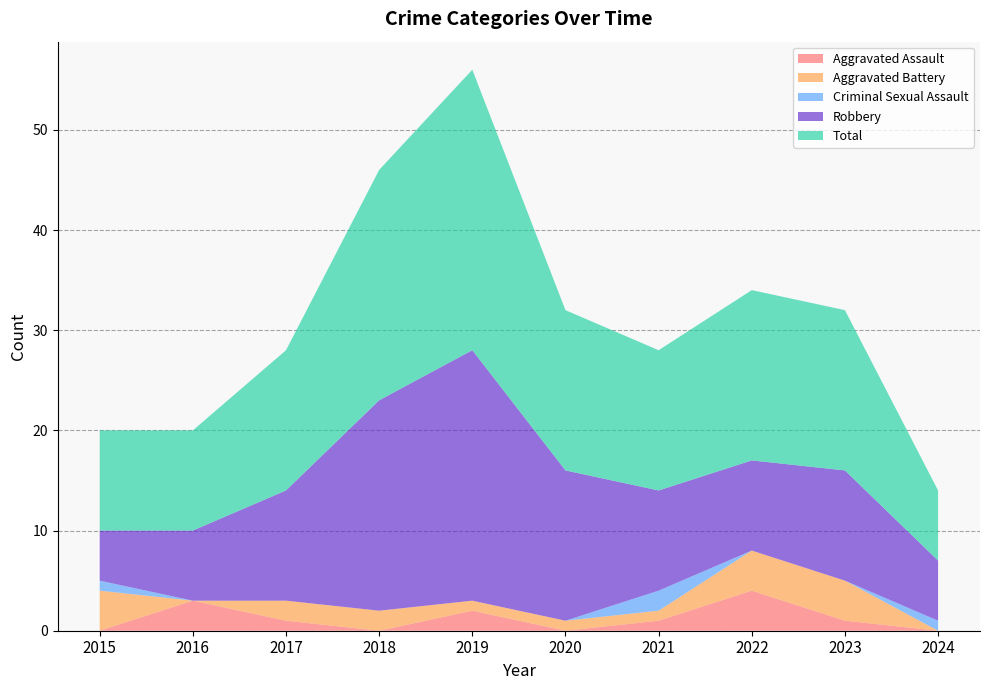

Reading left to right, what are all the values shown in this chart?

Aggravated Assault: 2015=0	2016=3	2017=1	2018=0	2019=2	2020=0	2021=1	2022=4	2023=1	2024=0
Aggravated Battery: 2015=4	2016=0	2017=2	2018=2	2019=1	2020=1	2021=1	2022=4	2023=4	2024=0
Criminal Sexual Assault: 2015=1	2016=0	2017=0	2018=0	2019=0	2020=0	2021=2	2022=0	2023=0	2024=1
Robbery: 2015=5	2016=7	2017=11	2018=21	2019=25	2020=15	2021=10	2022=9	2023=11	2024=6
Total: 2015=10	2016=10	2017=14	2018=23	2019=28	2020=16	2021=14	2022=17	2023=16	2024=7